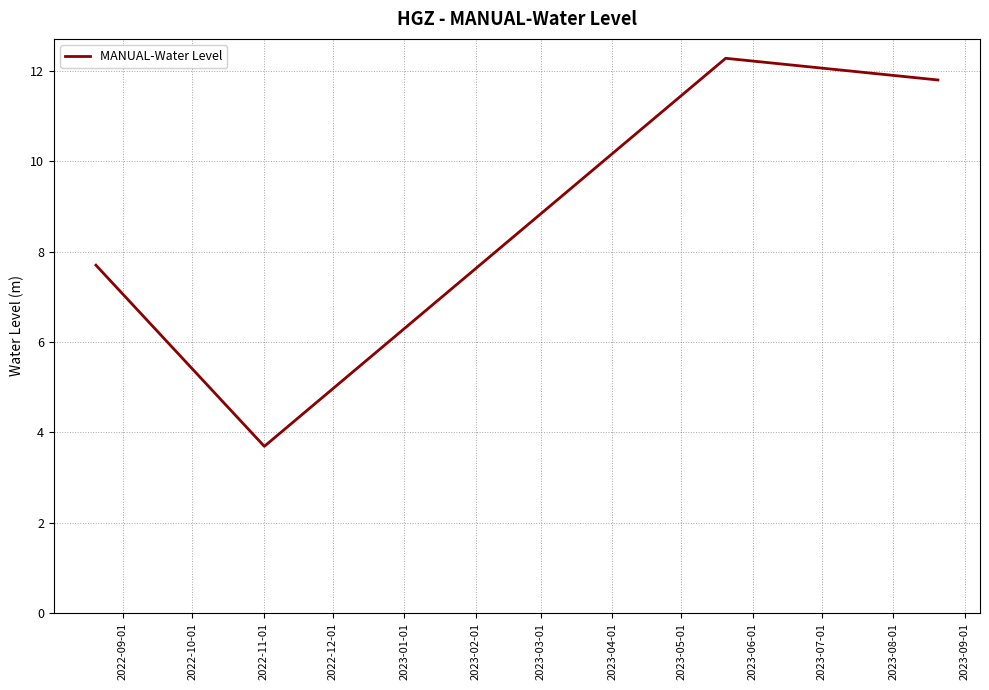

What is the minimum value shown in the chart?

3.7